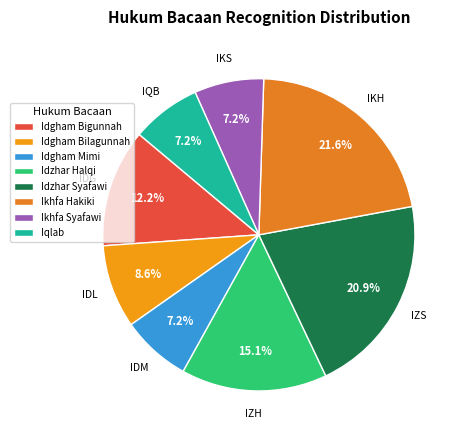

Which category has the biggest portion of the pie?

Ikhfa Hakiki